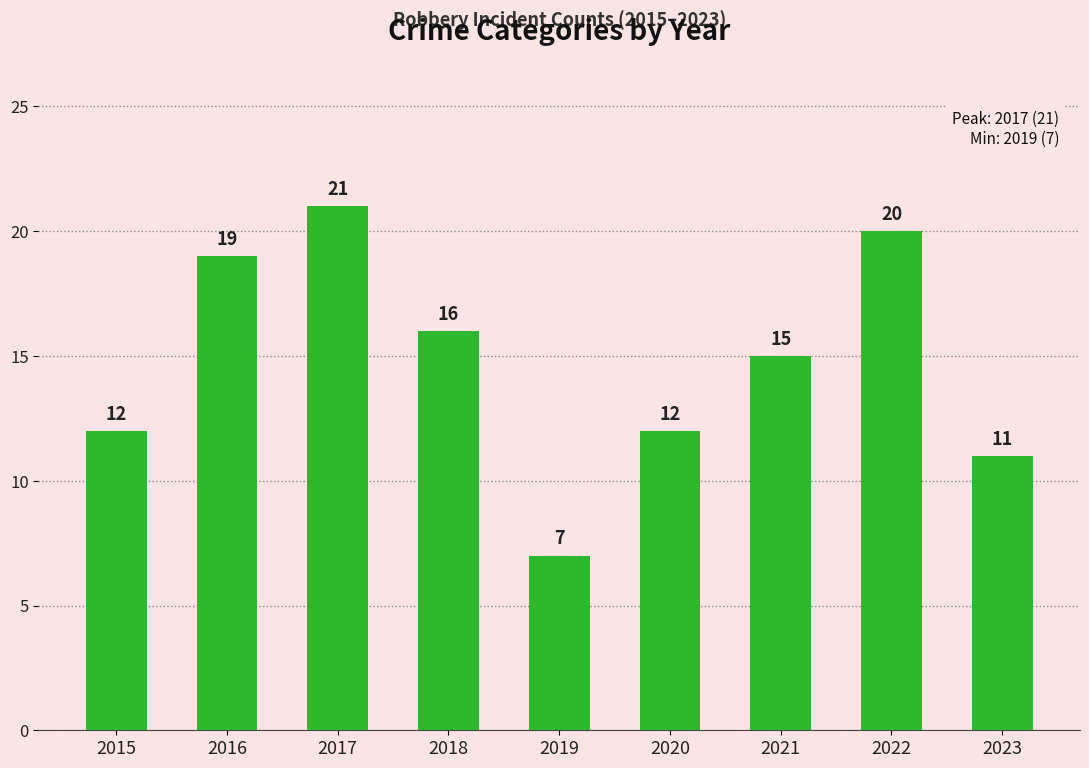

The value at 2021 is 21. True or false?

False